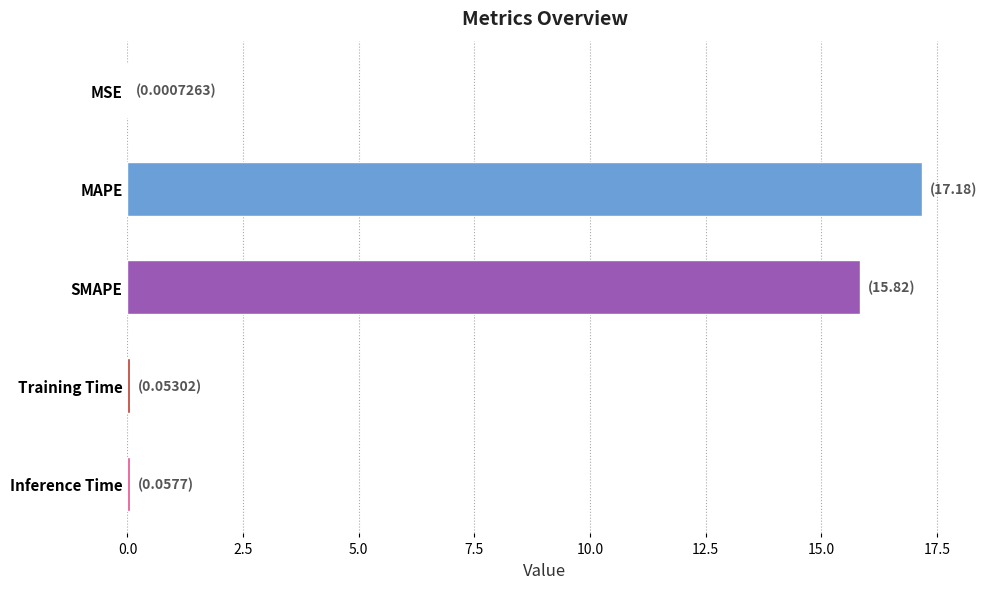

At which category does the chart reach its peak across all series?

MAPE